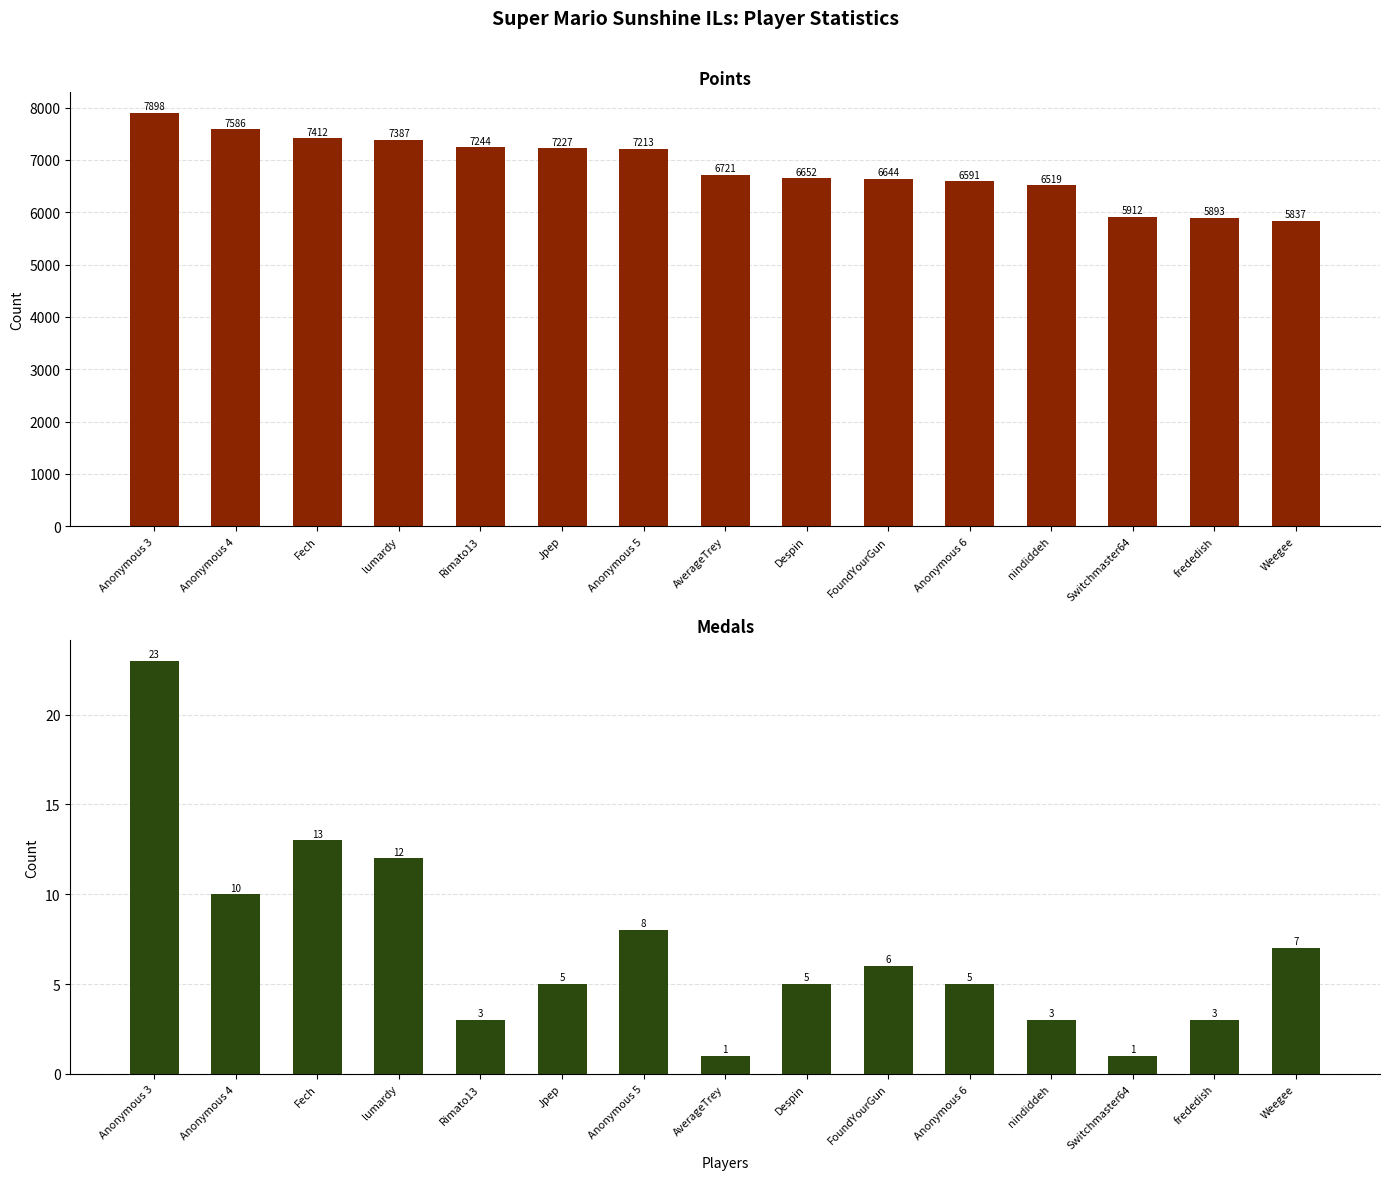

What is the difference between the maximum and second lowest values in the Points series?

2005